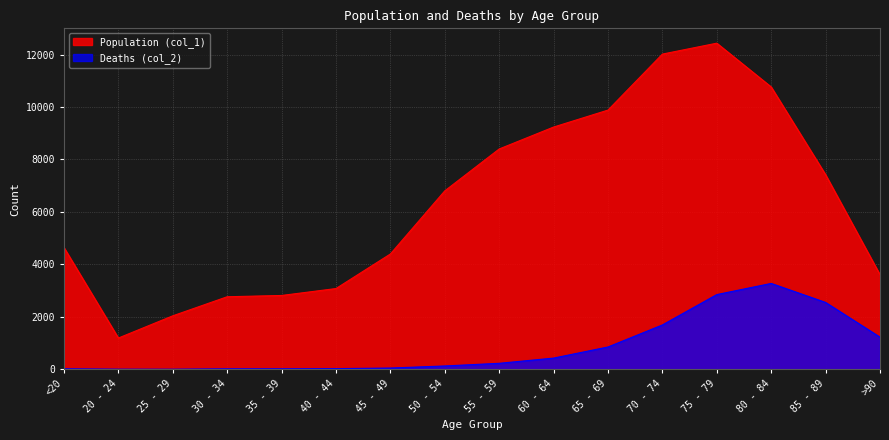

What value does the Deaths (col_2) series have at 65 - 69?

850